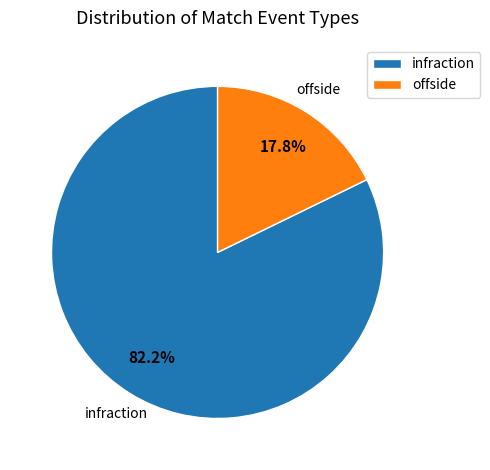

Which category has the smallest portion of the pie?

offside